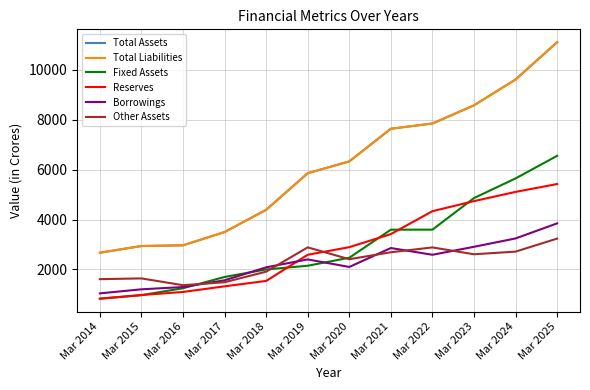

Read the Fixed Assets value at Mar 2017, to the nearest 10.

1700